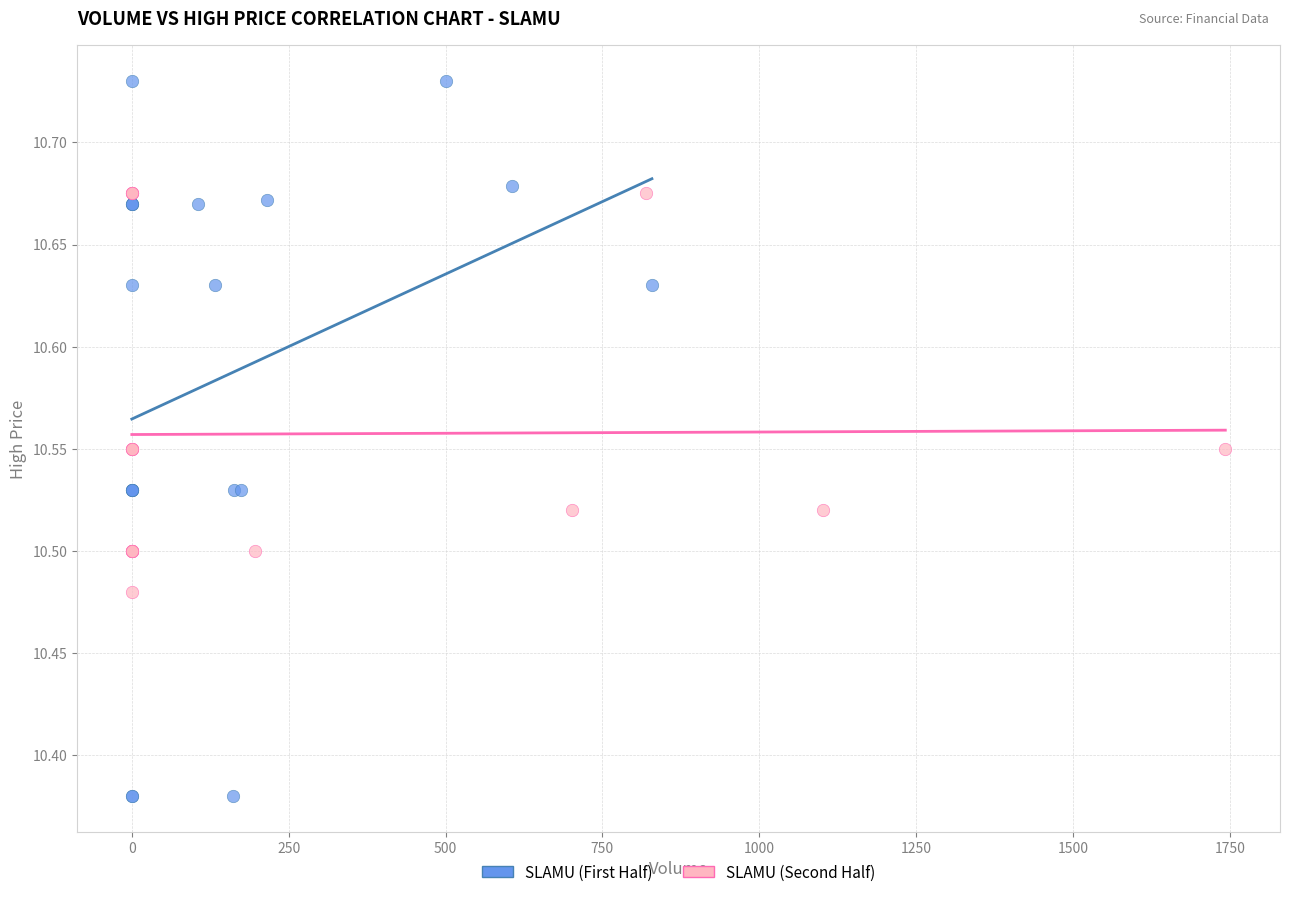

Which series reaches the maximum Y coordinate?

SLAMU (First Half)